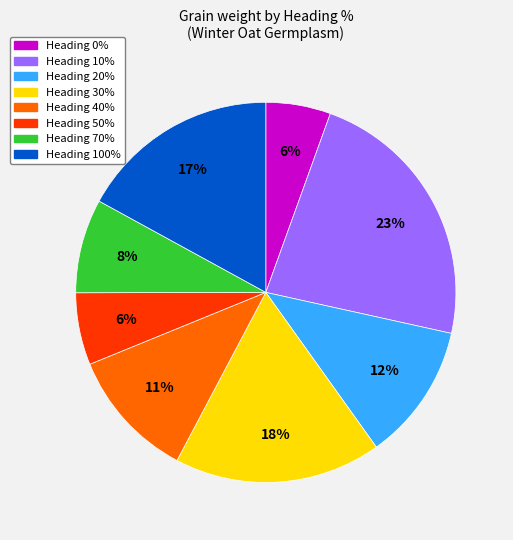

To the nearest percent, what is the average slice percentage?

12%